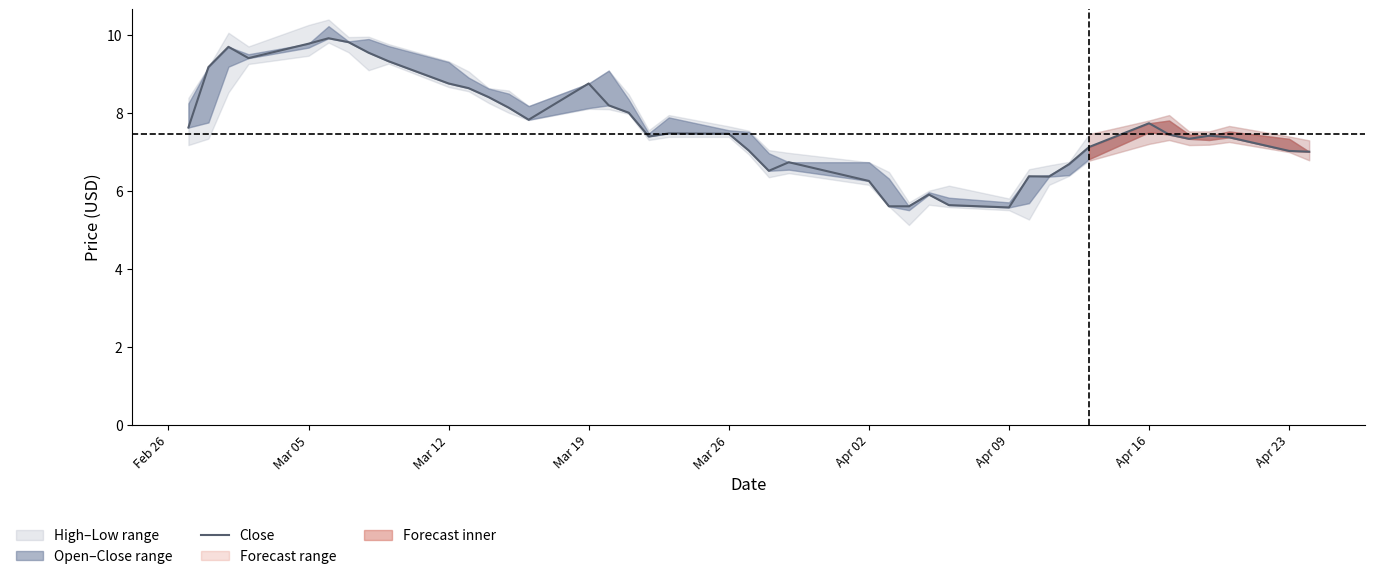

What is the average value?

7.6